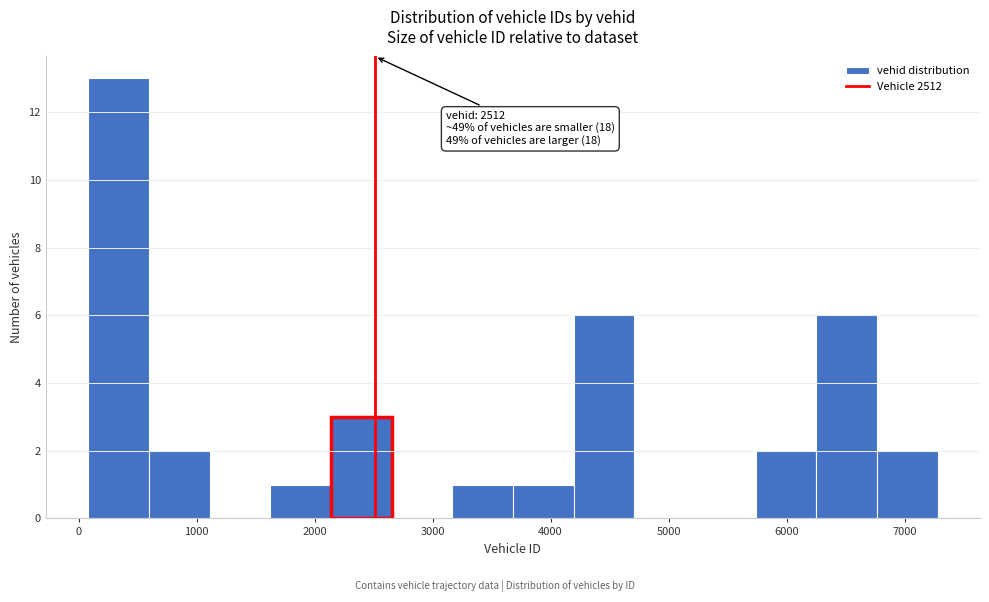

Which range on the x-axis has the tallest bar?

100 to 600